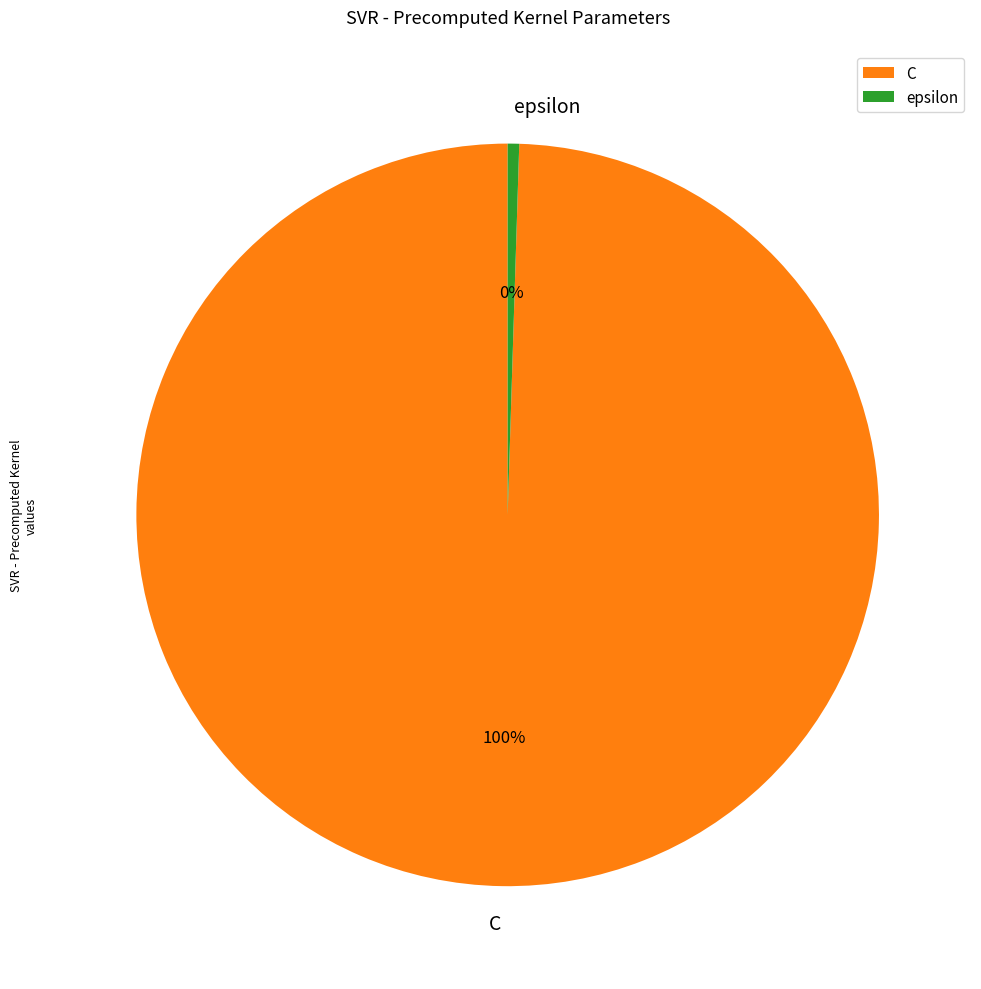

What percentage is the C slice, to the nearest percent?

100%